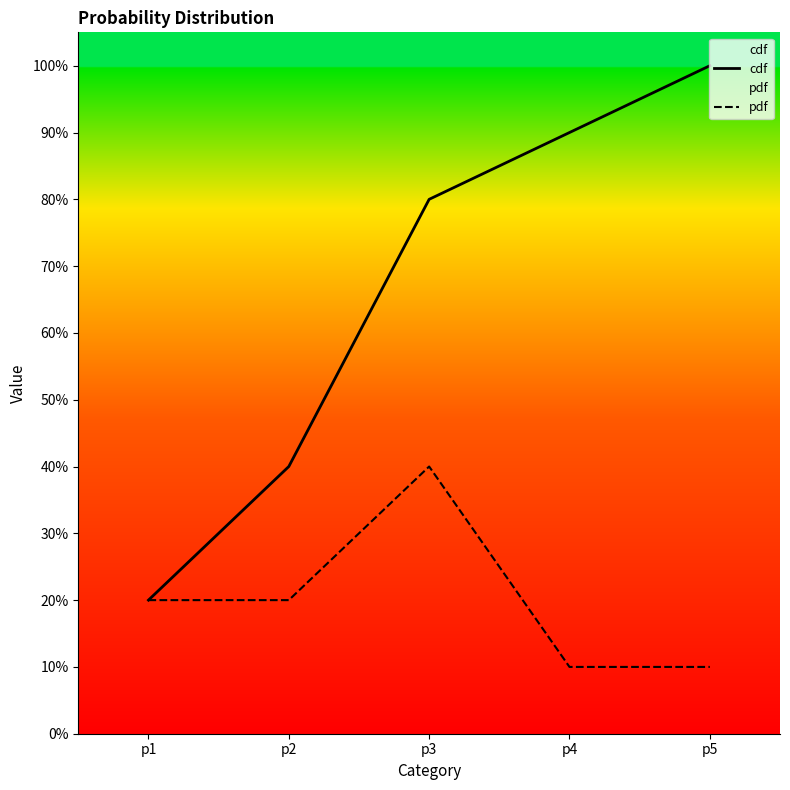

The cdf series shows 0.8 at p3. True or false?

True